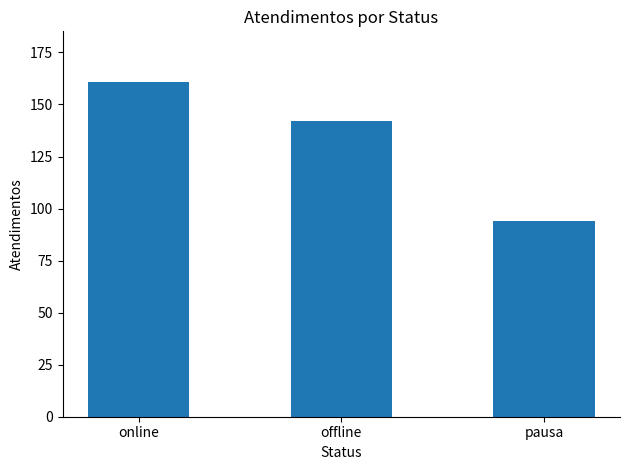

Between online and pausa, which is larger?

online